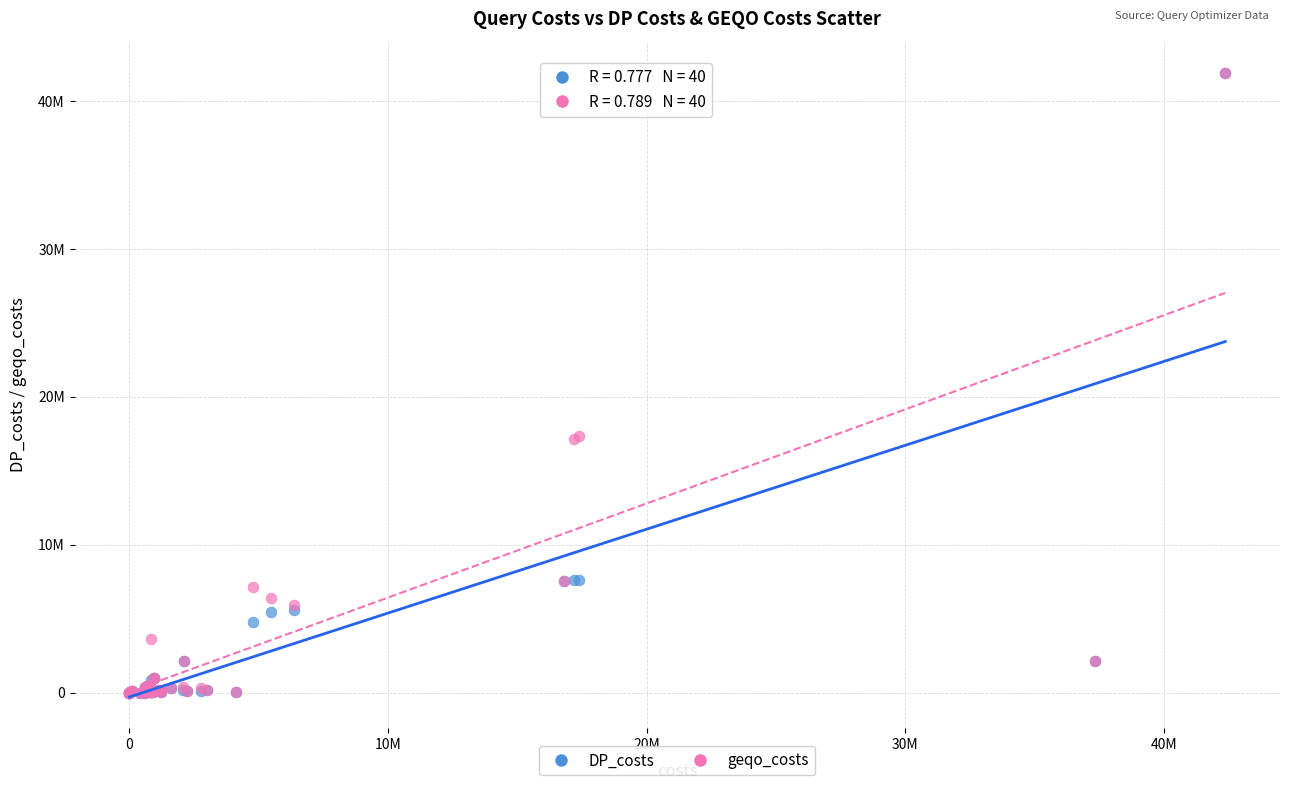

What are all the series names shown in the legend?

DP_costs, geqo_costs